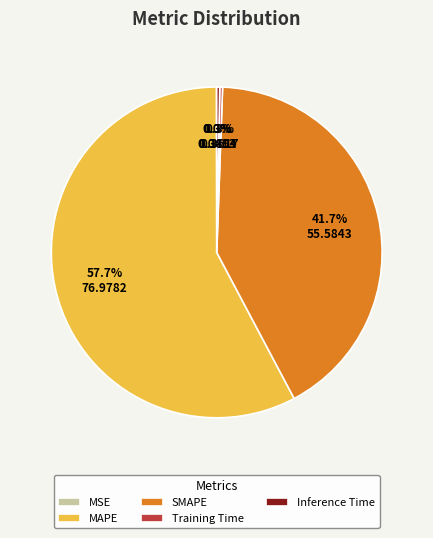

To the nearest percent, what is the average slice percentage?

20%